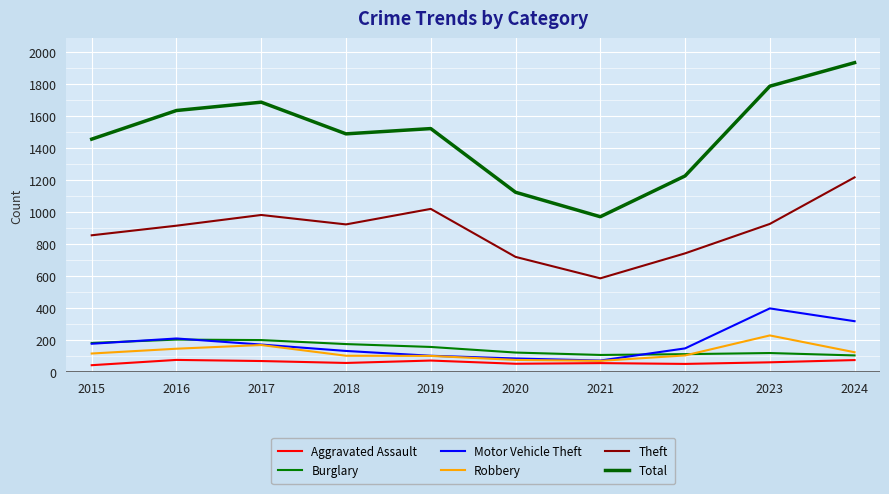

Is this an area chart (filled region under the line)?

No